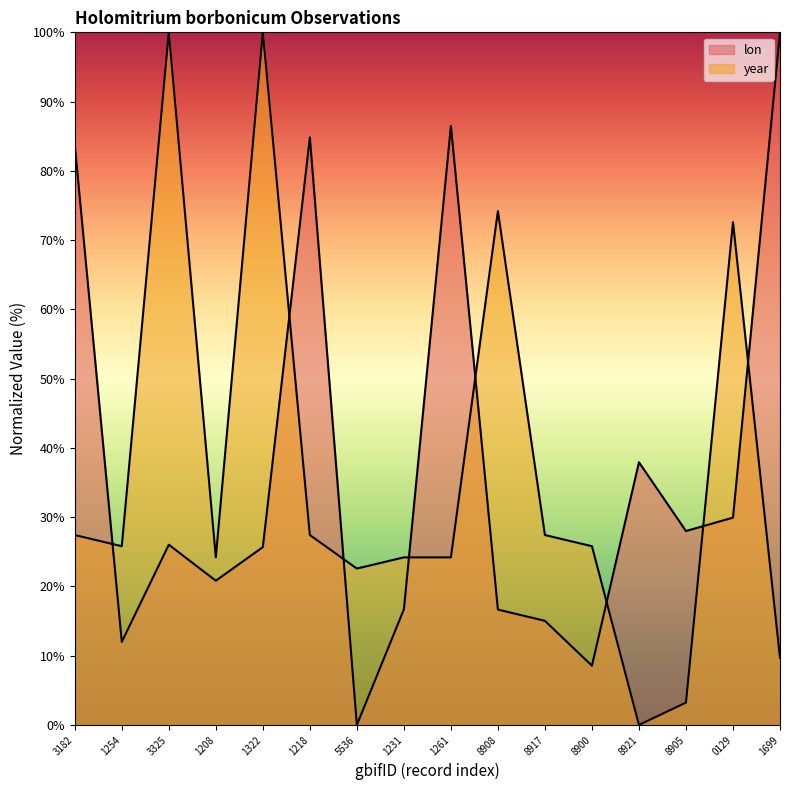

List the series in order of their peak value, lowest first.

lon, year